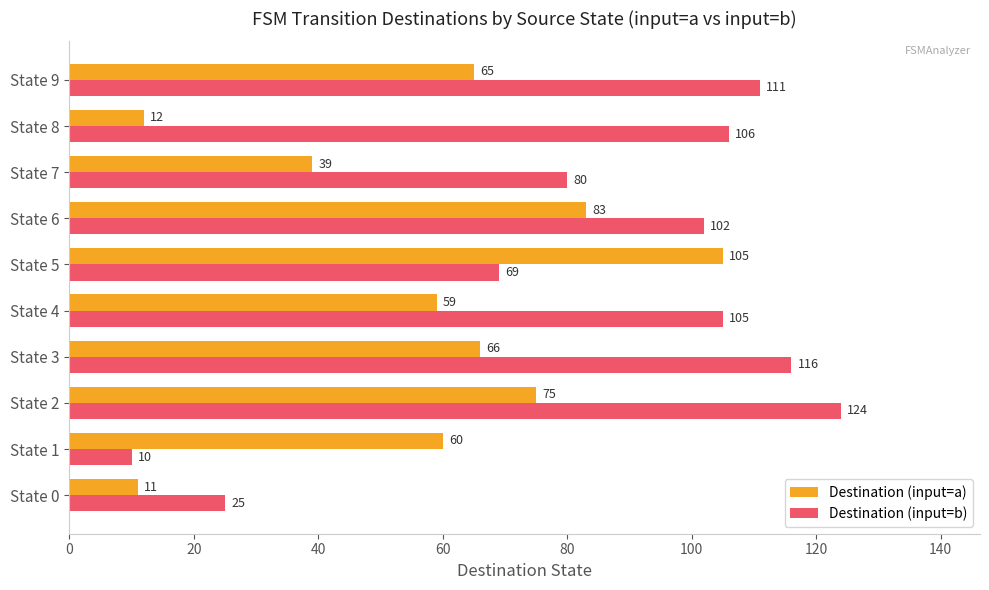

Which series has the widest spread of values?

Destination (input=b)